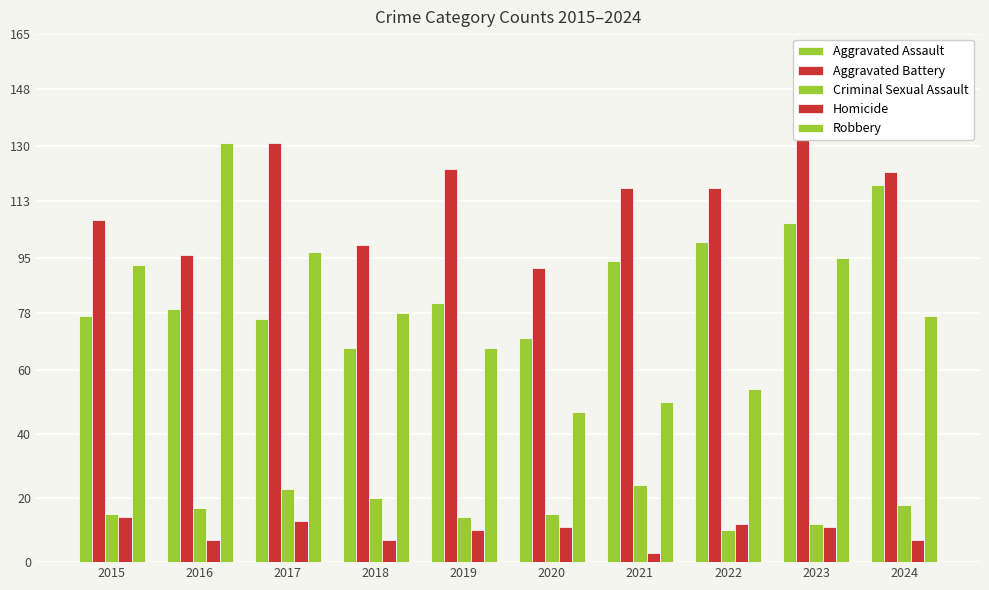

Is it true that Robbery equals 19 at 2020?

False